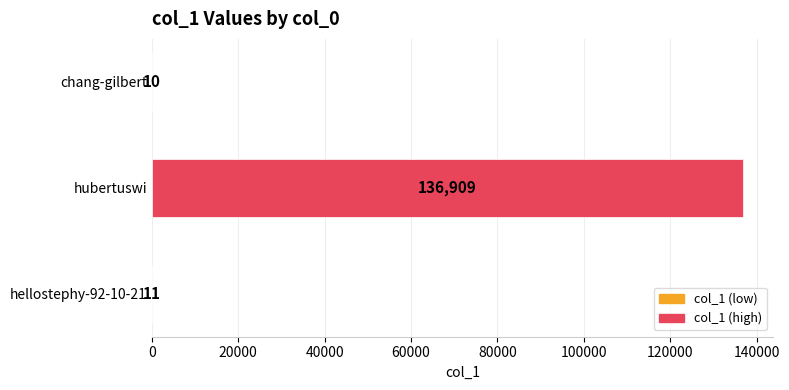

The chart shows a value of 10 at chang-gilbert. True or false?

True